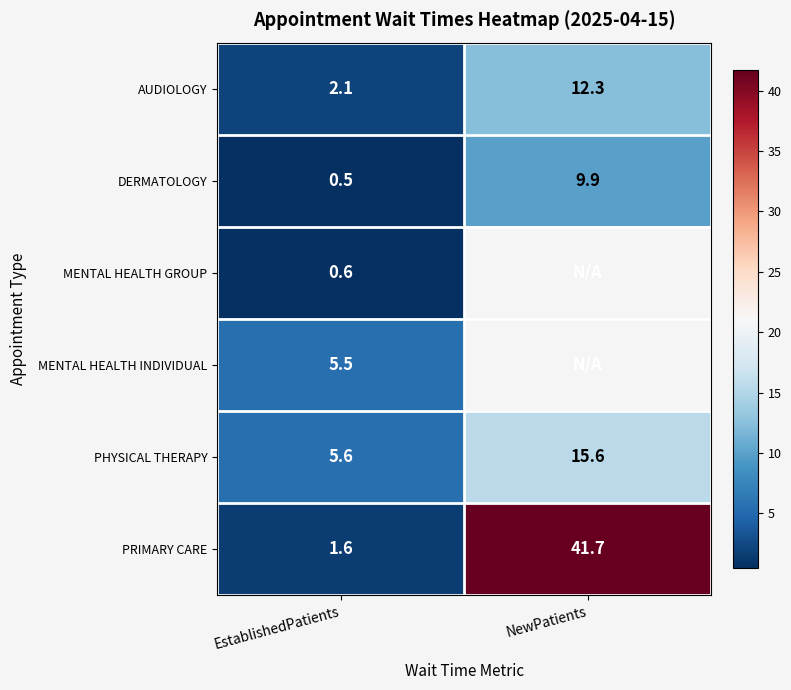

At which label is PRIMARY CARE closest to 21?

EstablishedPatients